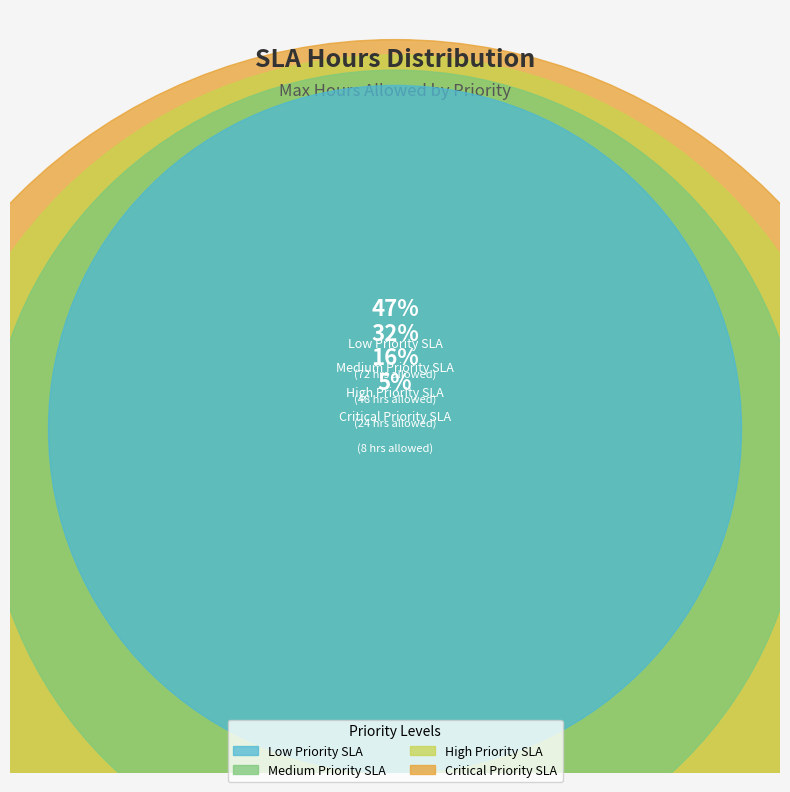

Rank the categories by value from lowest to highest.

Critical Priority SLA, High Priority SLA, Medium Priority SLA, Low Priority SLA